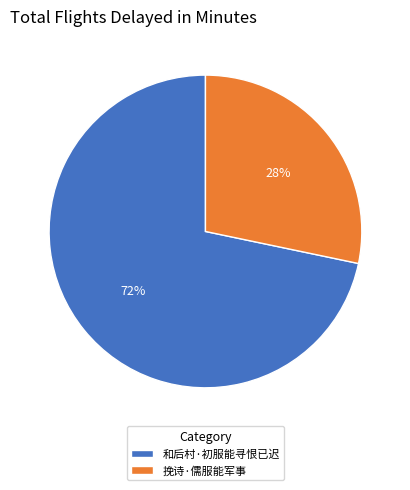

Is 挽诗·儒服能军事 the majority of the pie?

No